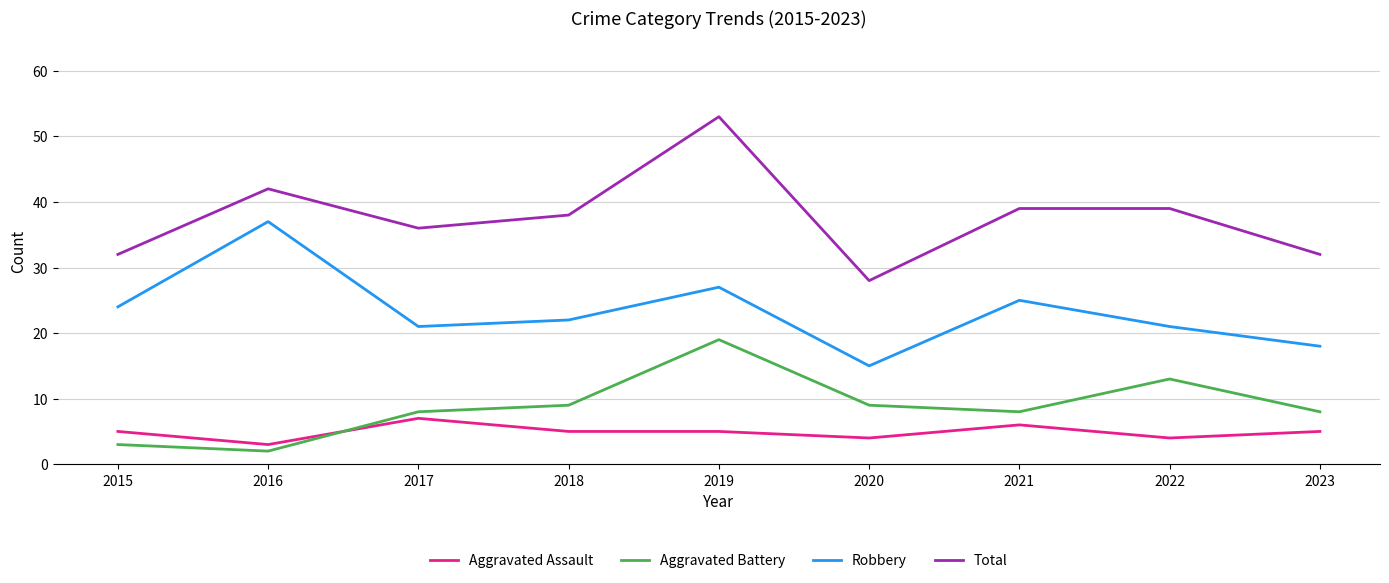

How many lines are shown in the chart?

4